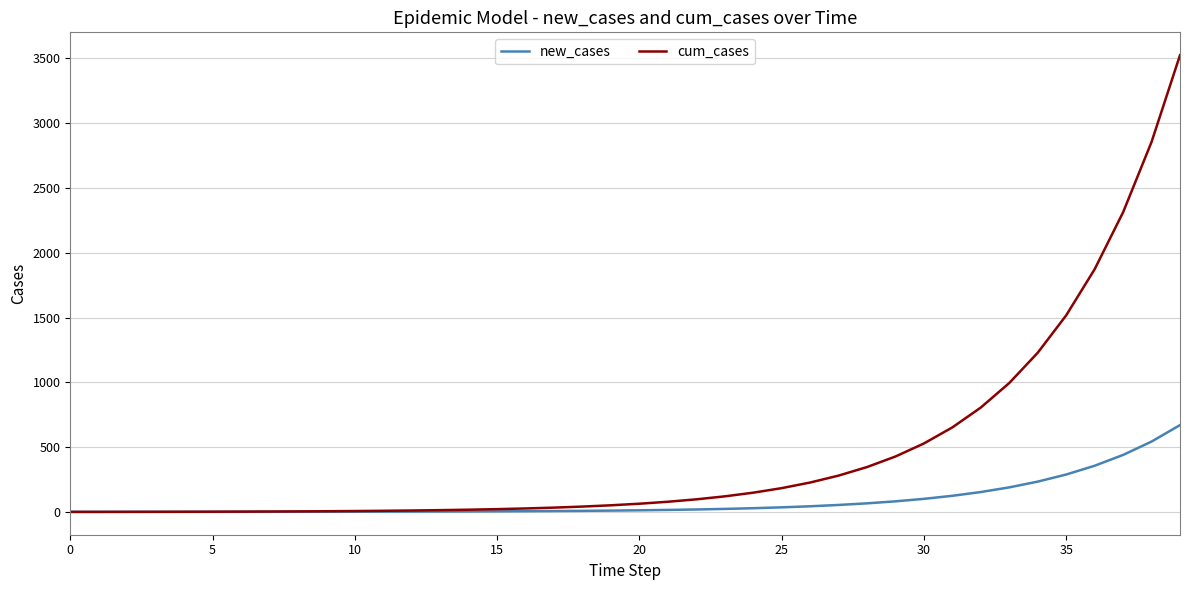

Which series has the largest range (max minus min)?

cum_cases